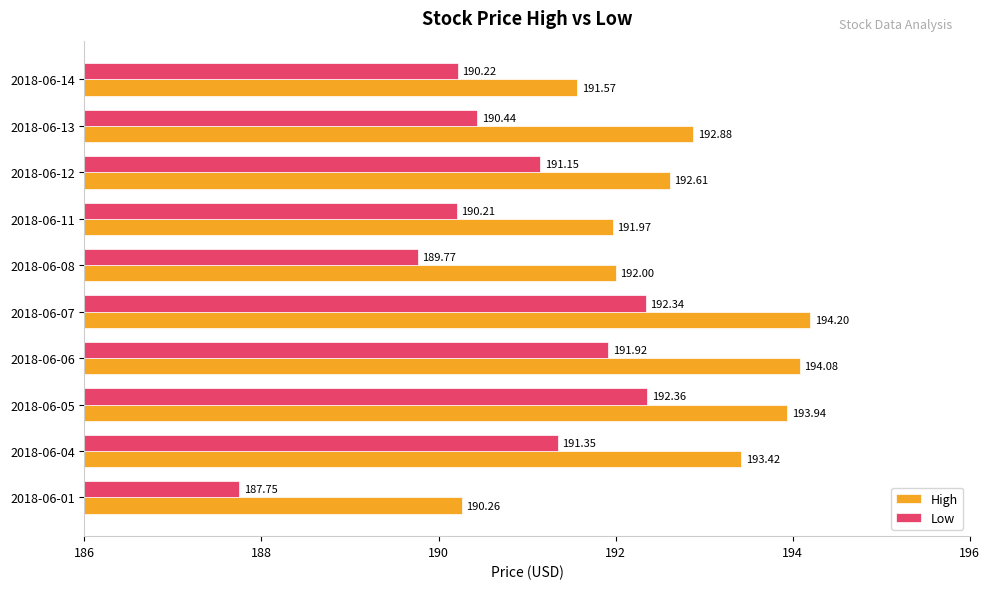

At 2018-06-12, list the series in order from largest to smallest.

High, Low